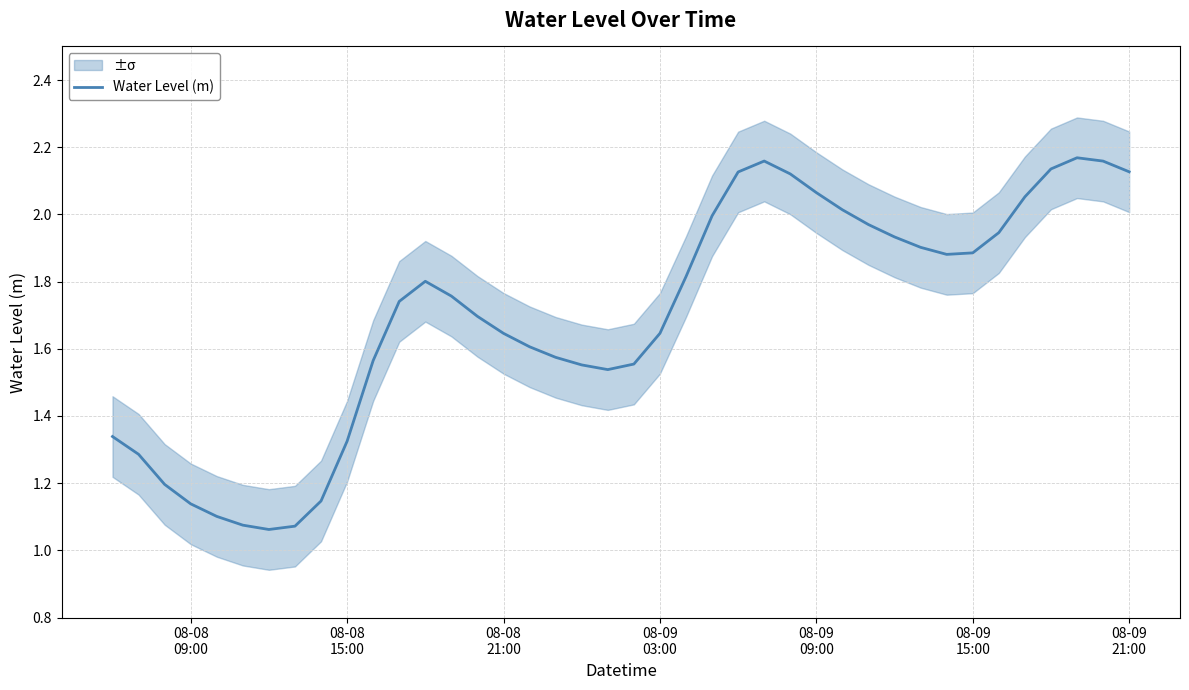

What is the sum of all values?

67.9